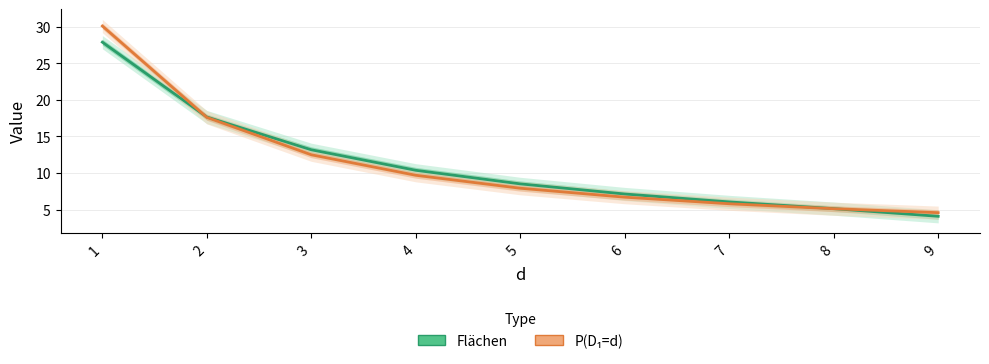

Does the chart display data point markers on the line(s)?

No